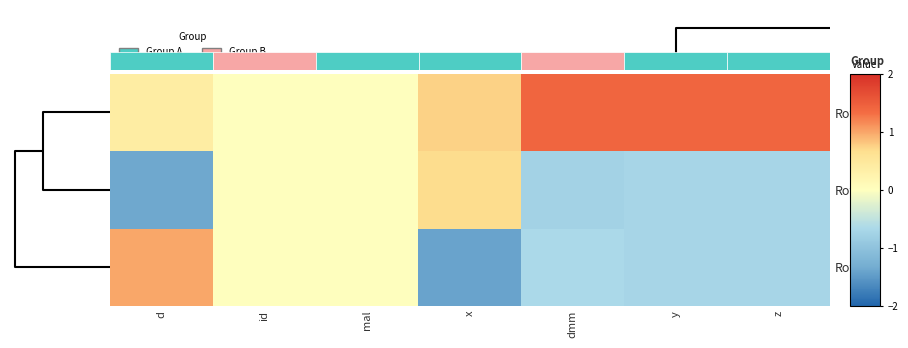

Which series has the largest total across all categories?

Row1